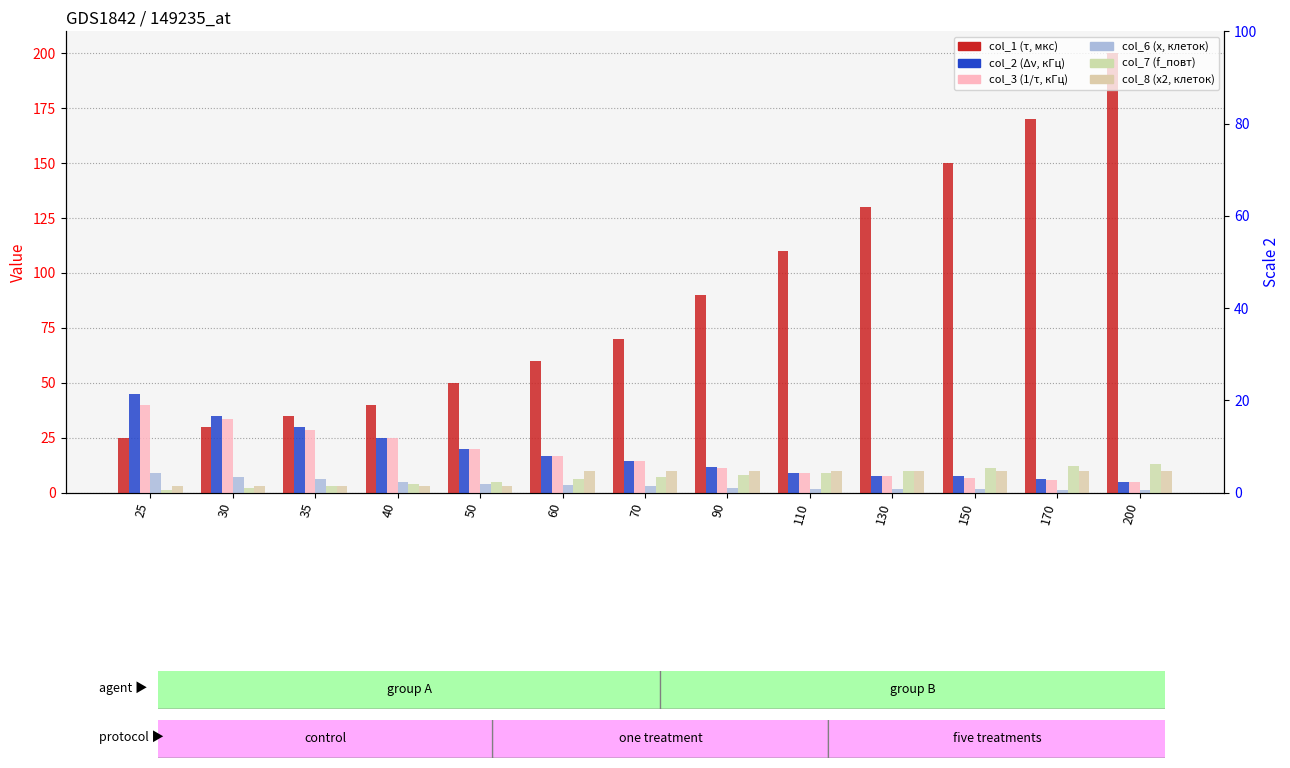

What is the difference between the maximum and second lowest values in the col_1 (τ, мкс) series?

170.0